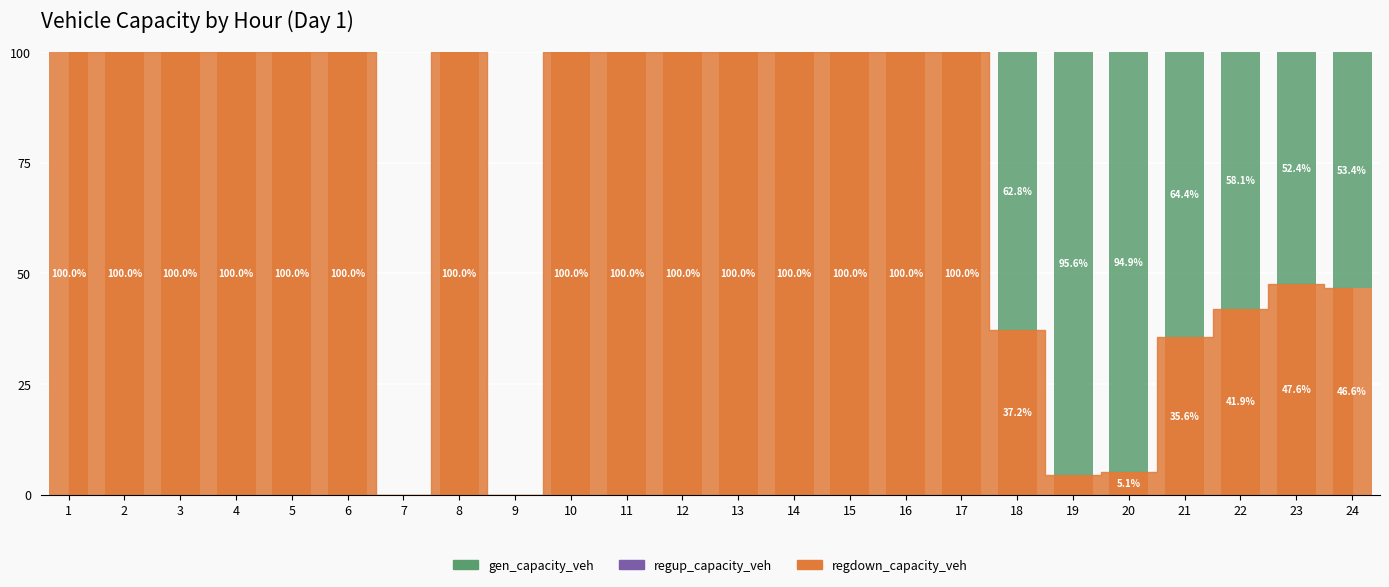

Reading left to right, list the values for the regdown_capacity_veh series.

1=100.0	2=100.0	3=100.0	4=100.0	5=100.0	6=100.0	7=0.0	8=100.0	9=0.0	10=100.0	11=100.0	12=100.0	13=100.0	14=100.0	15=100.0	16=100.0	17=100.0	18=37.2	19=4.4	20=5.1	21=35.6	22=41.9	23=47.6	24=46.6